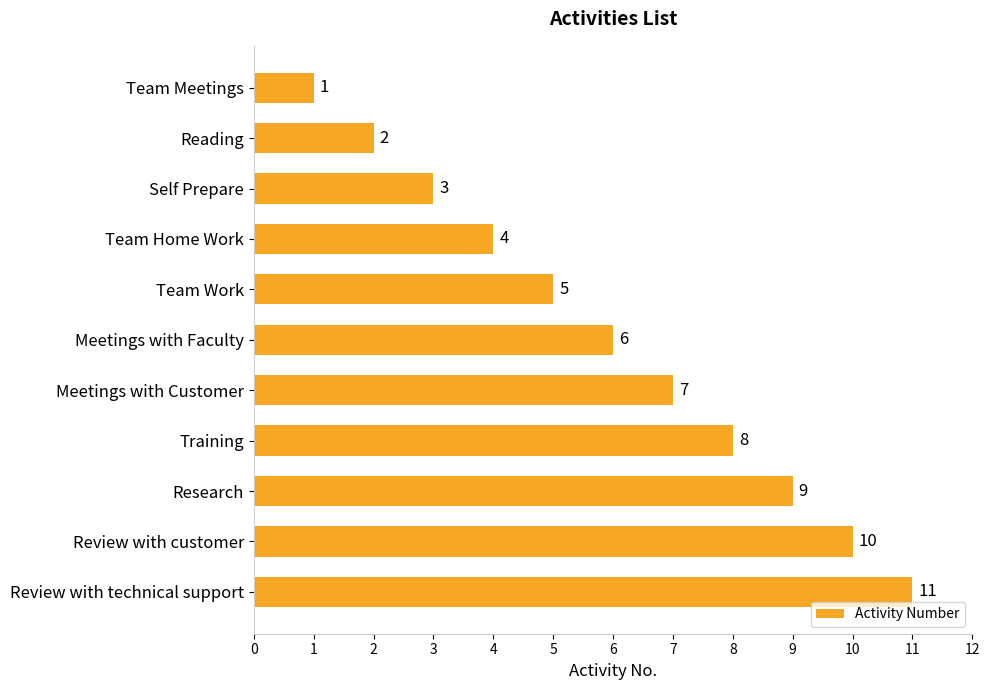

Between Training and Research, which is larger?

Research